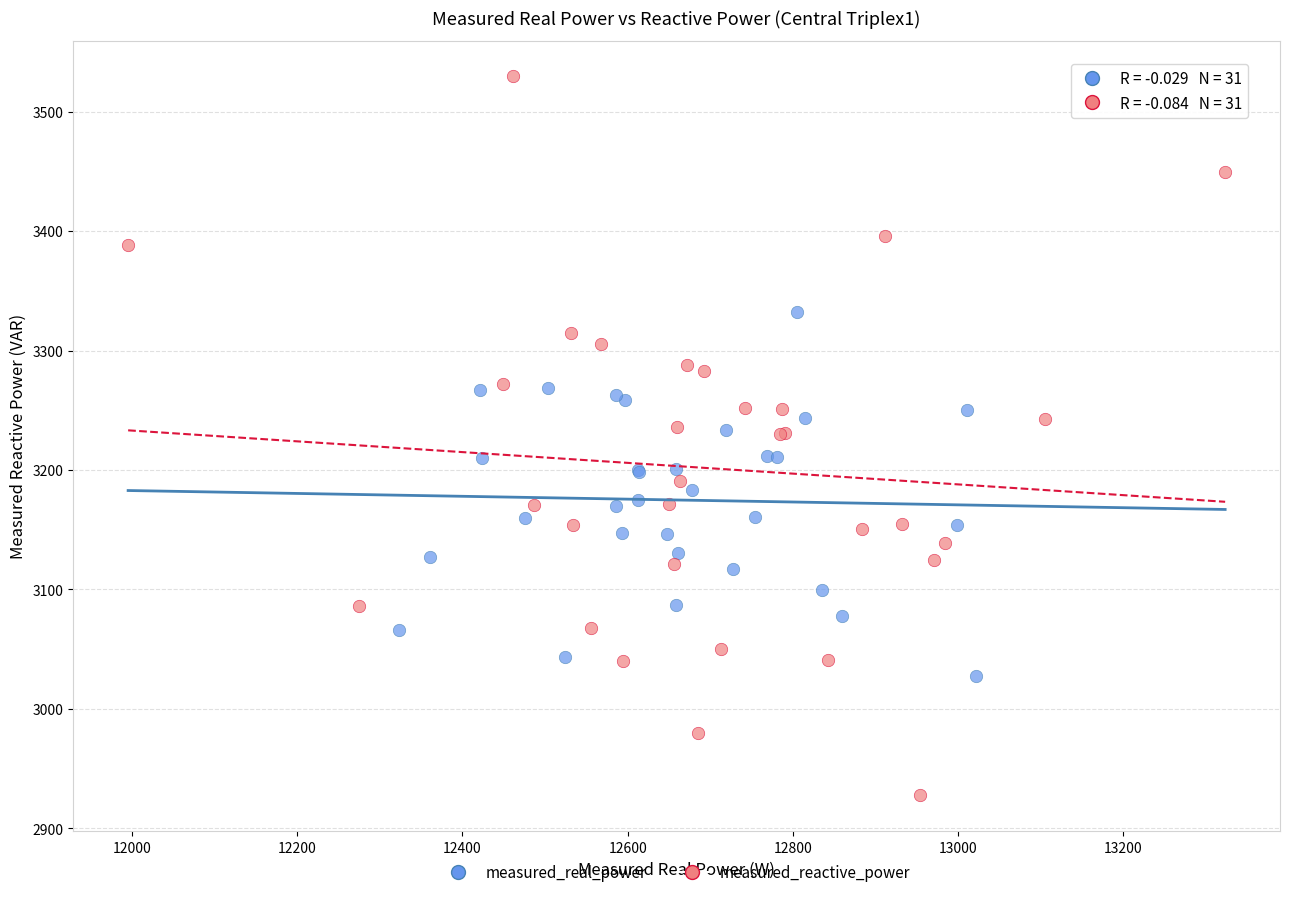

Which series has the widest spread of Y values?

measured_reactive_power